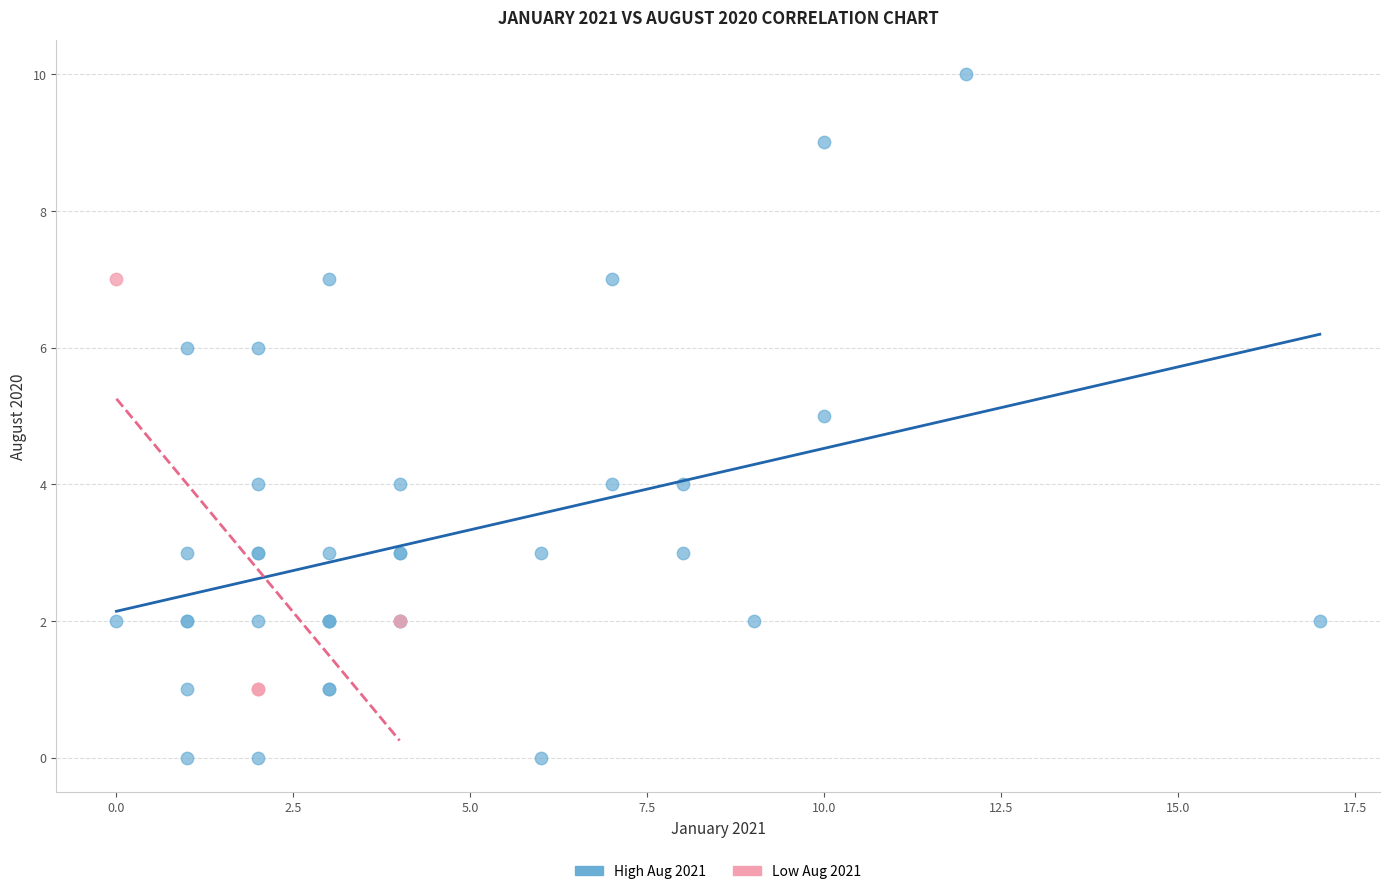

Which series contains the lowest Y value?

High Aug 2021